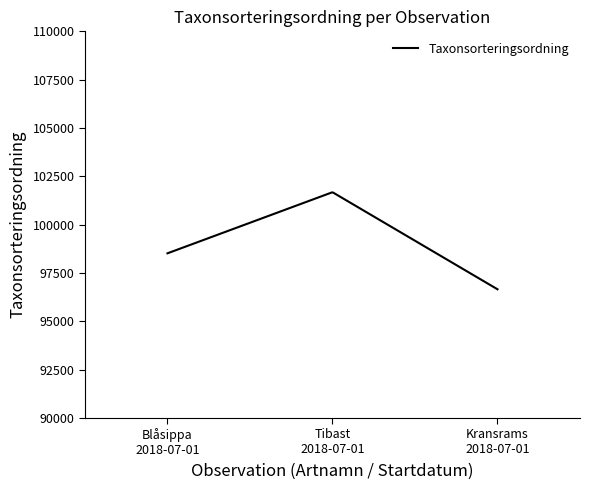

What is the greatest value displayed?

101669.4